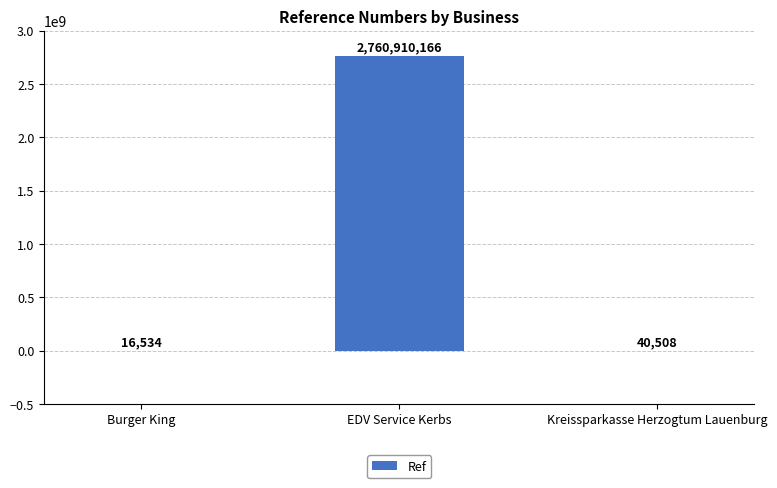

At which label is the value closest to 1380463350?

Kreissparkasse Herzogtum Lauenburg